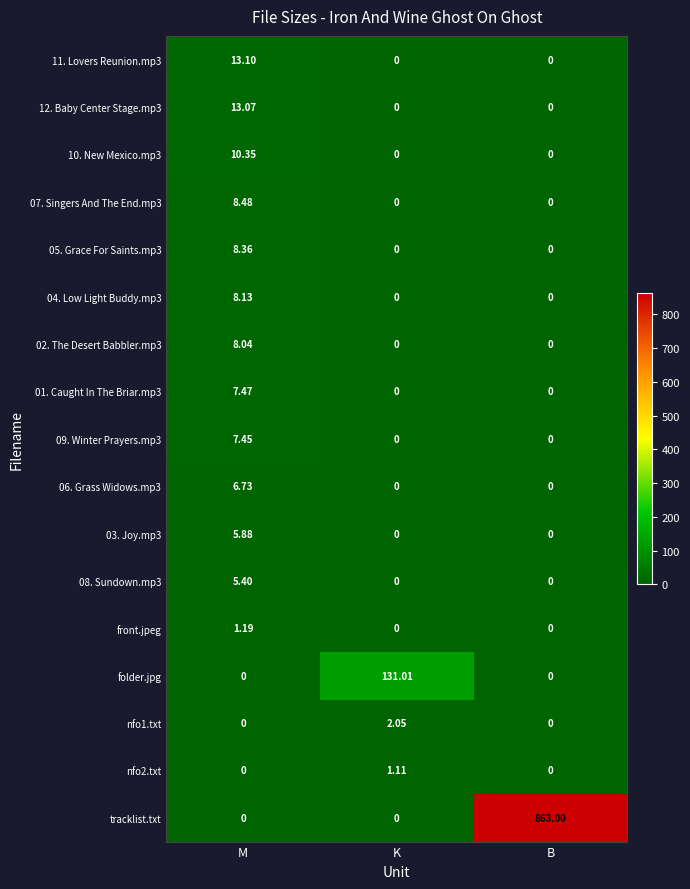

Between M and K, which series saw the biggest shift?

folder.jpg